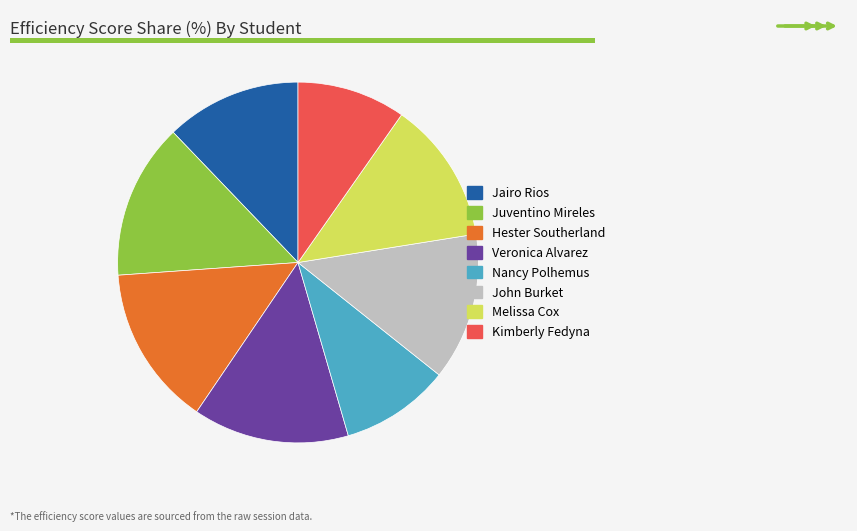

Does any single category account for the majority?

No